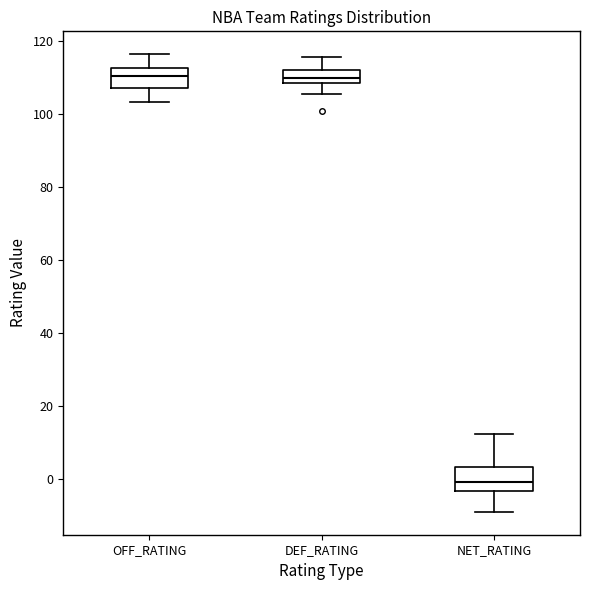

Reading left to right, transcribe this box plot: for each box, give where its median line is, the range the box spans, and where its two whiskers end, as read against the y-axis. The values are not printed on the chart, so give them approximately, as read against the axis.

OFF_RATING: median 110, box 108 to 112, whiskers 104 to 116
DEF_RATING: median 110, box 108 to 112, whiskers 106 to 116
NET_RATING: median 0, box -4 to 4, whiskers -8 to 12